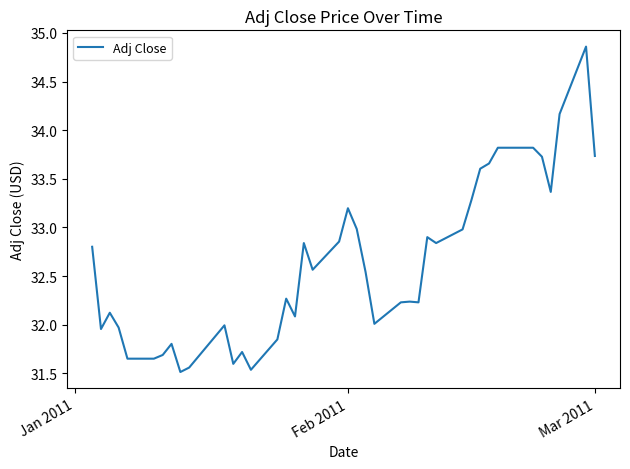

What is the minimum value shown in the chart?

31.5